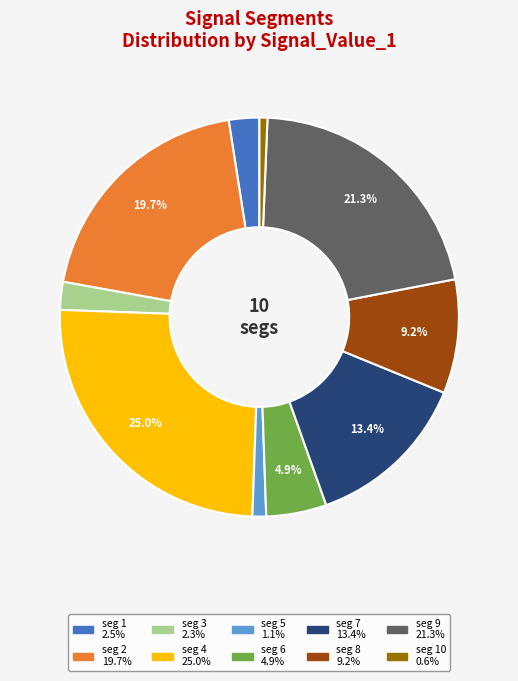

Does any single category account for the majority?

No